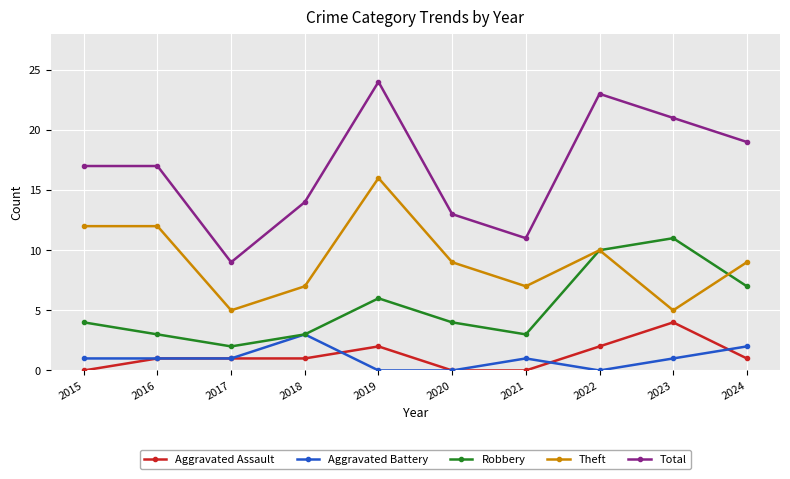

What is the spread (max minus min) of values at 2021?

11